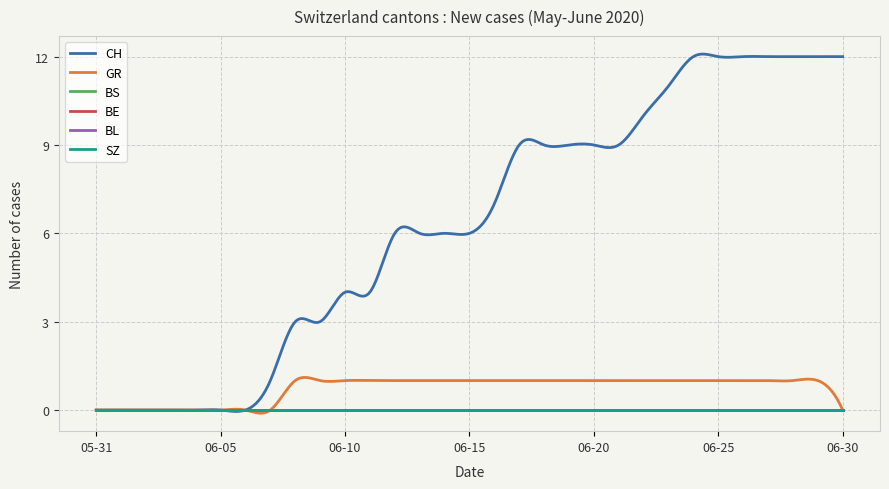

True or false: CH and GR intersect in this chart.

False